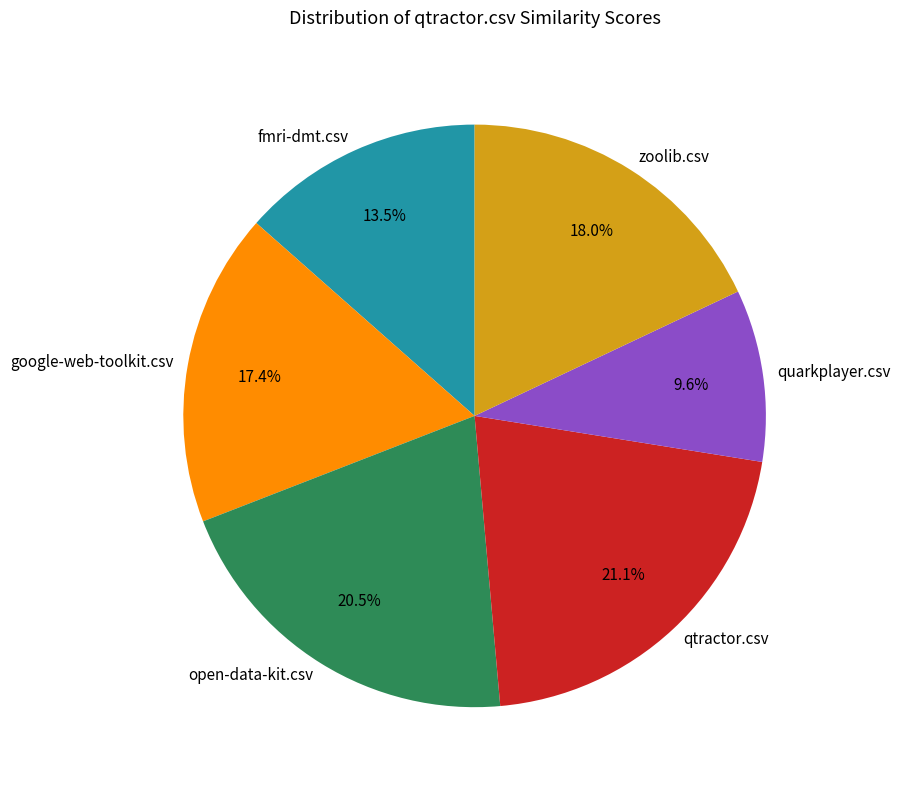

Which slice is the largest?

qtractor.csv